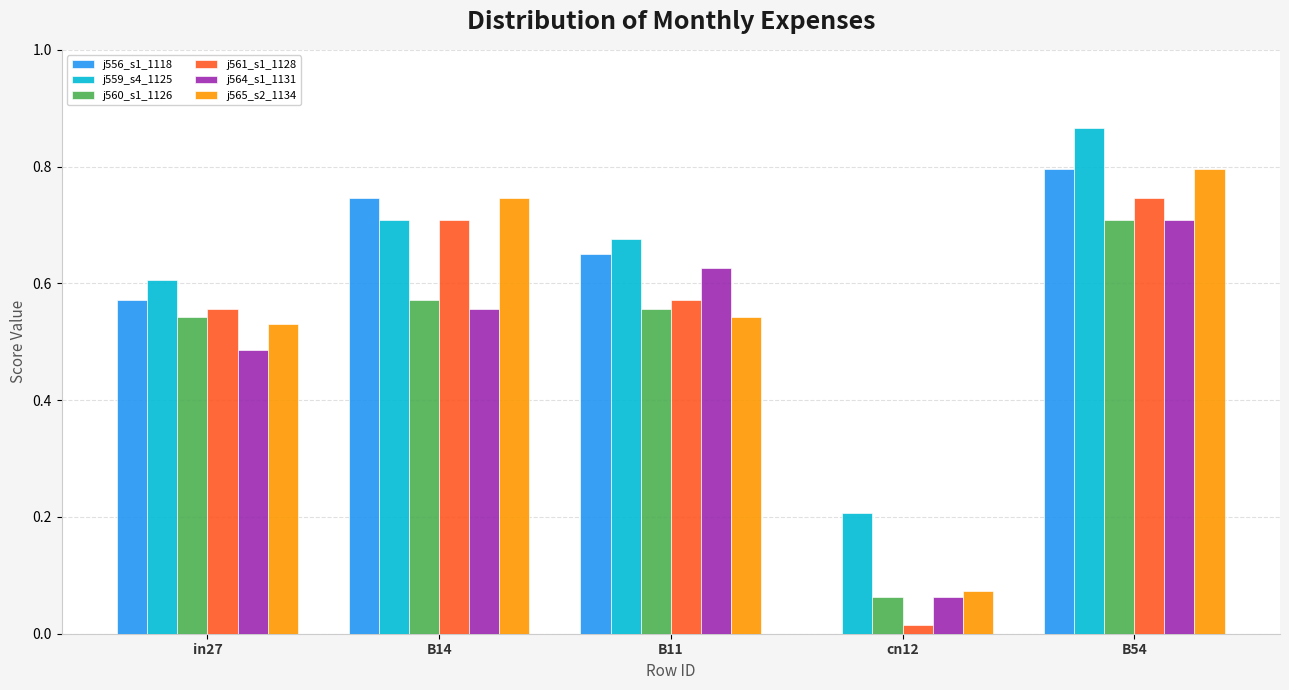

What is the sum of all j564_s1_1131 values?

2.4